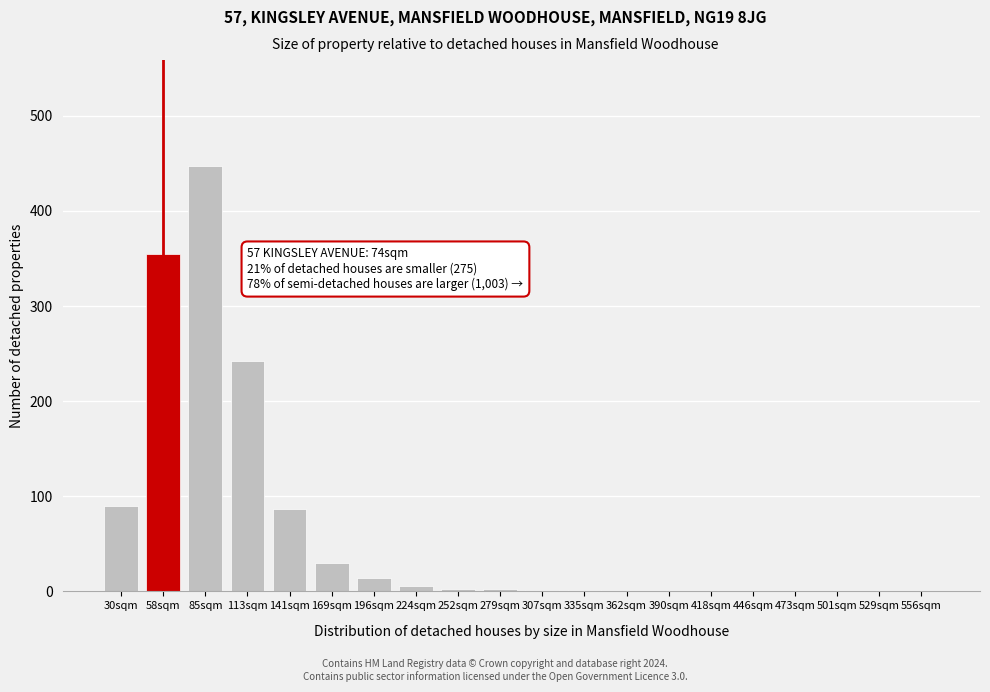

Which has a higher value, 529sqm or 141sqm?

141sqm